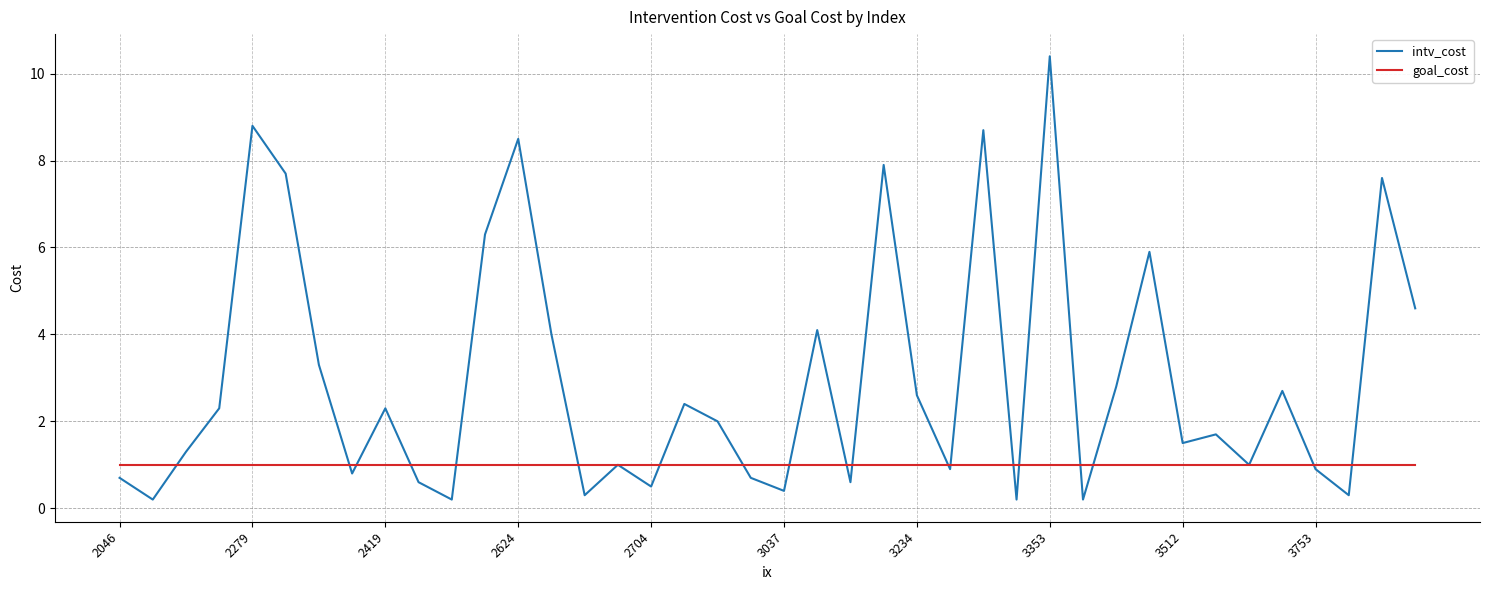

How many series are shown in this chart?

2